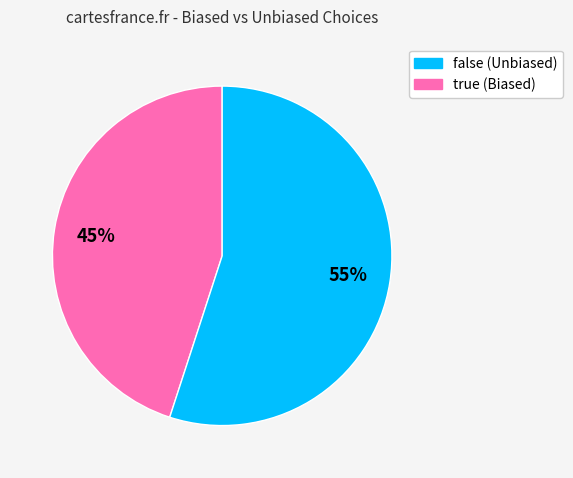

True or false: false accounts for 45% of the total.

True